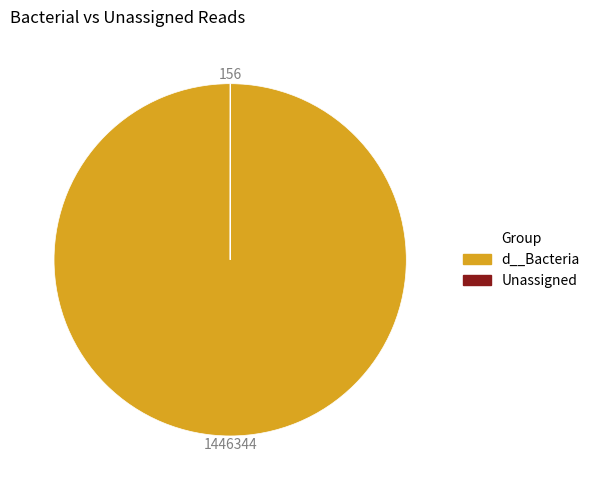

The d__Bacteria slice represents 93% of the pie. True or false?

False